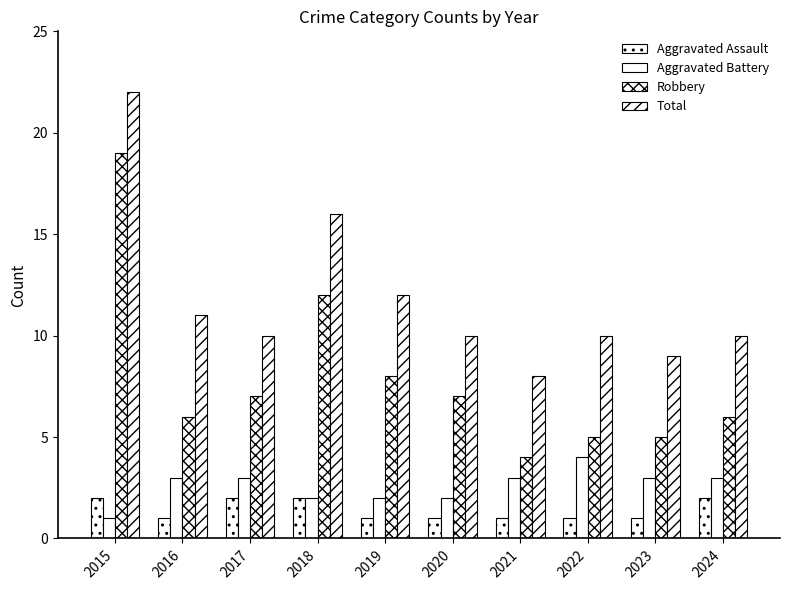

What is the total value across all series at 2022?

20